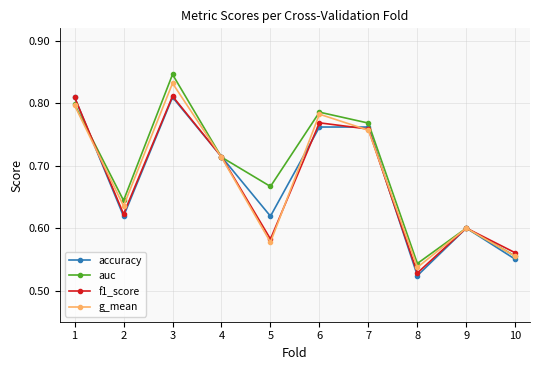

What are all the series names shown in the legend?

accuracy, auc, f1_score, g_mean